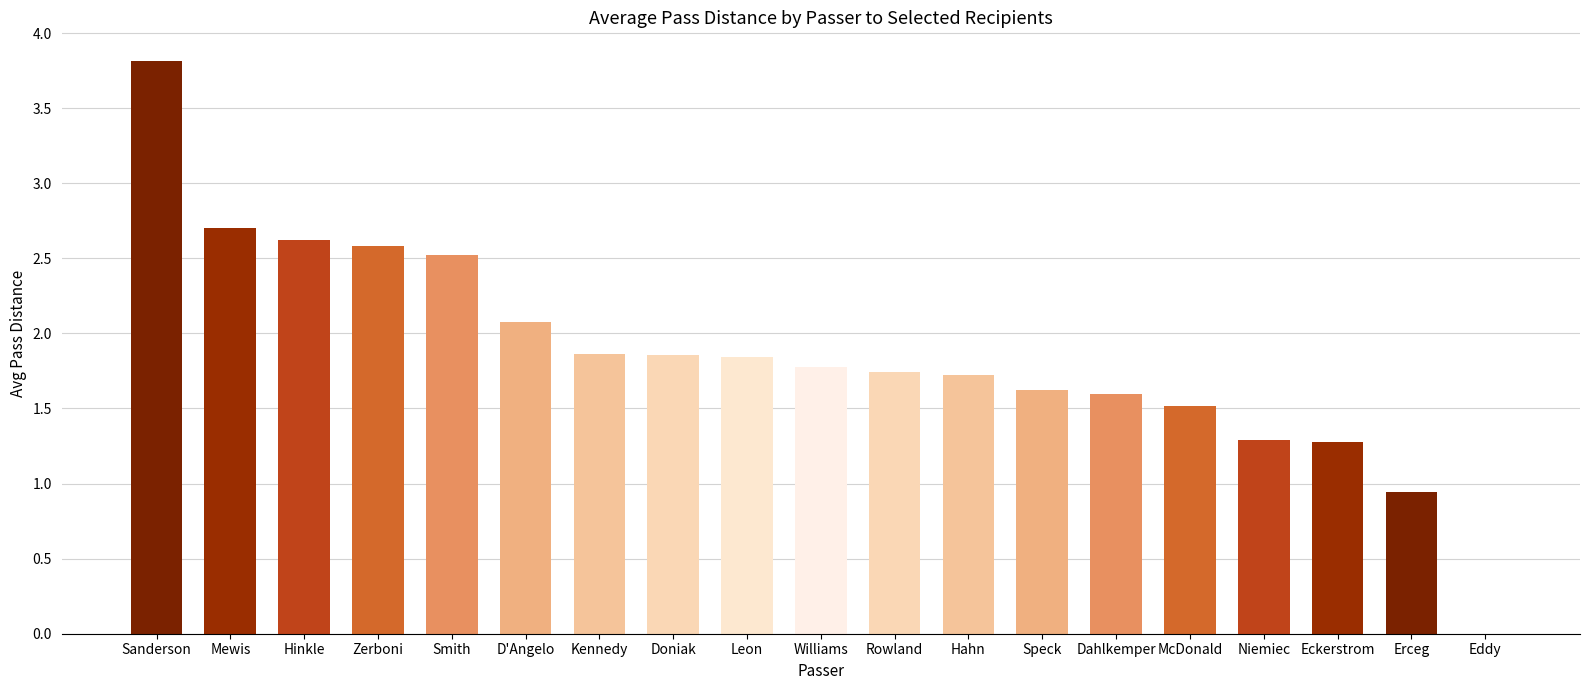

Which label corresponds to the largest value in the chart?

Sanderson